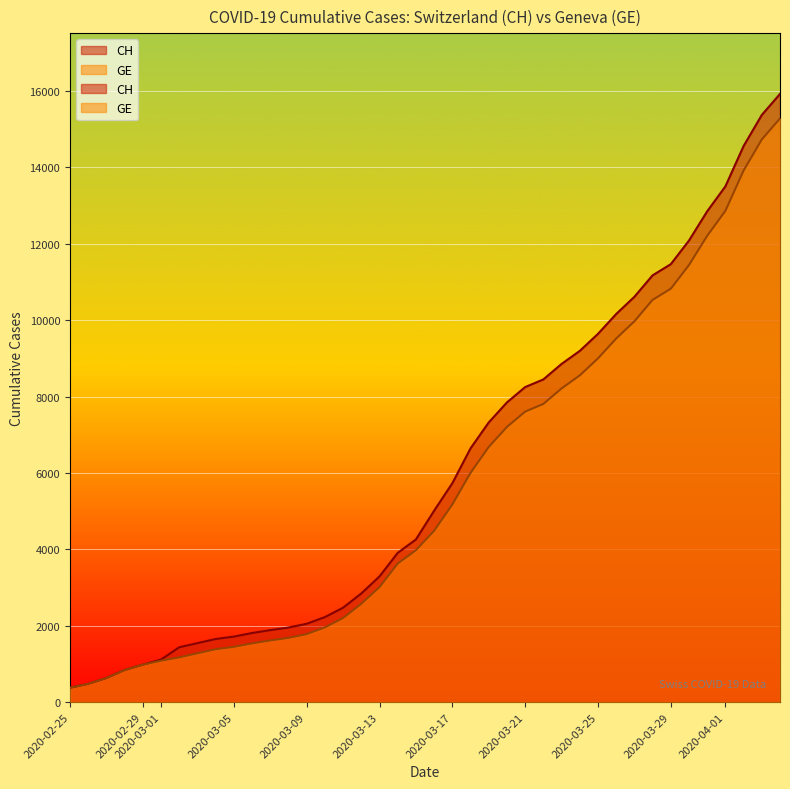

At which label does CH first exceed 5012?

2020-03-17